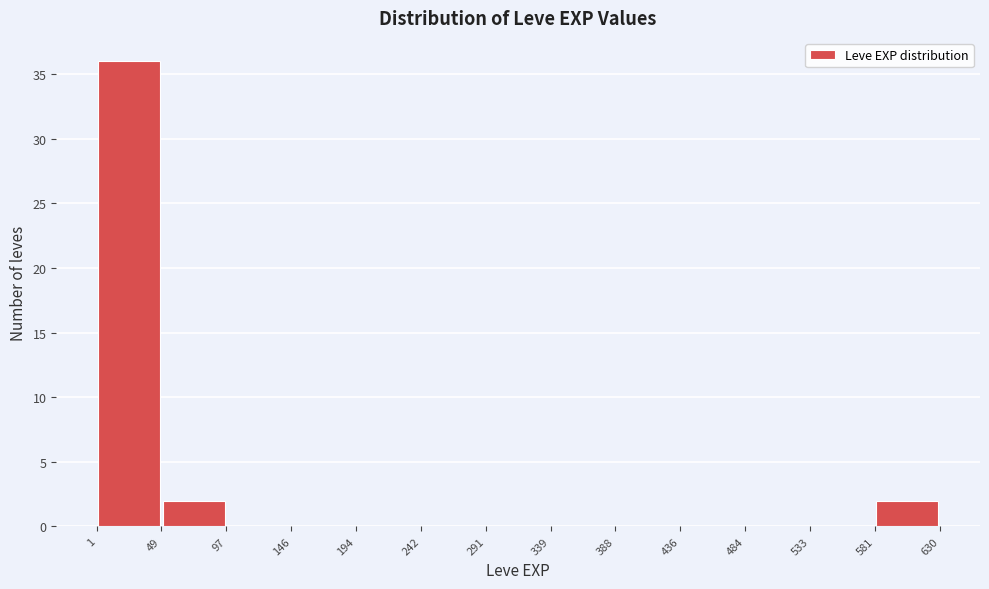

What is the height of the bar covering 49 to 97 on the x-axis? The values are not printed on the chart, so give them approximately, as read against the axis.

2